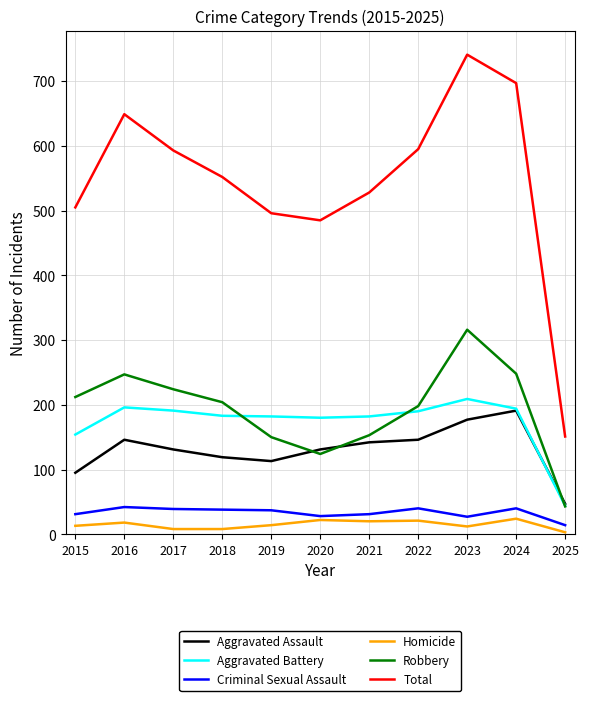

What is the minimum value for Aggravated Assault?

47